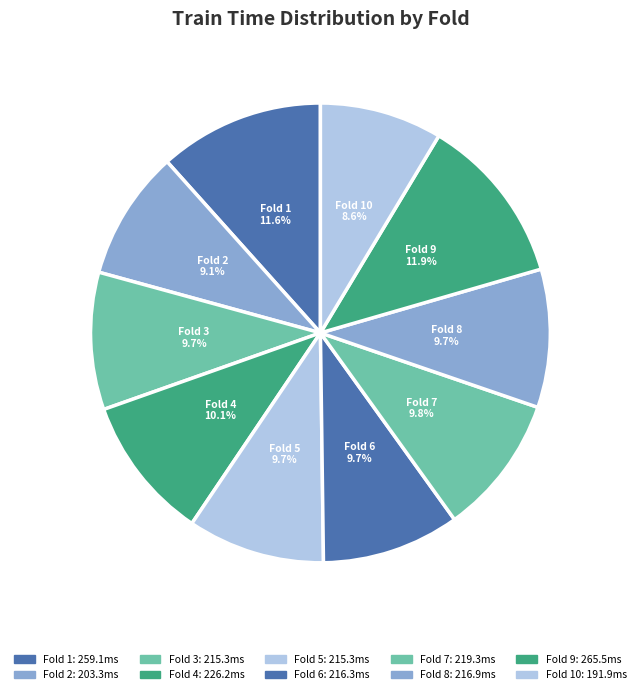

Is Fold 1 the majority of the pie?

No